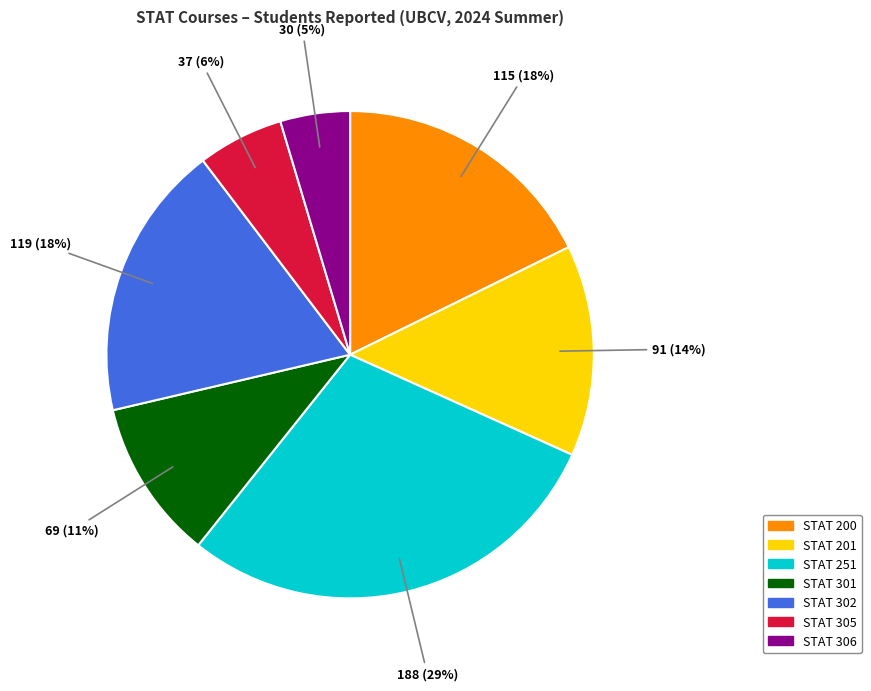

Do STAT 201 and STAT 301 together represent more than half of the pie?

No